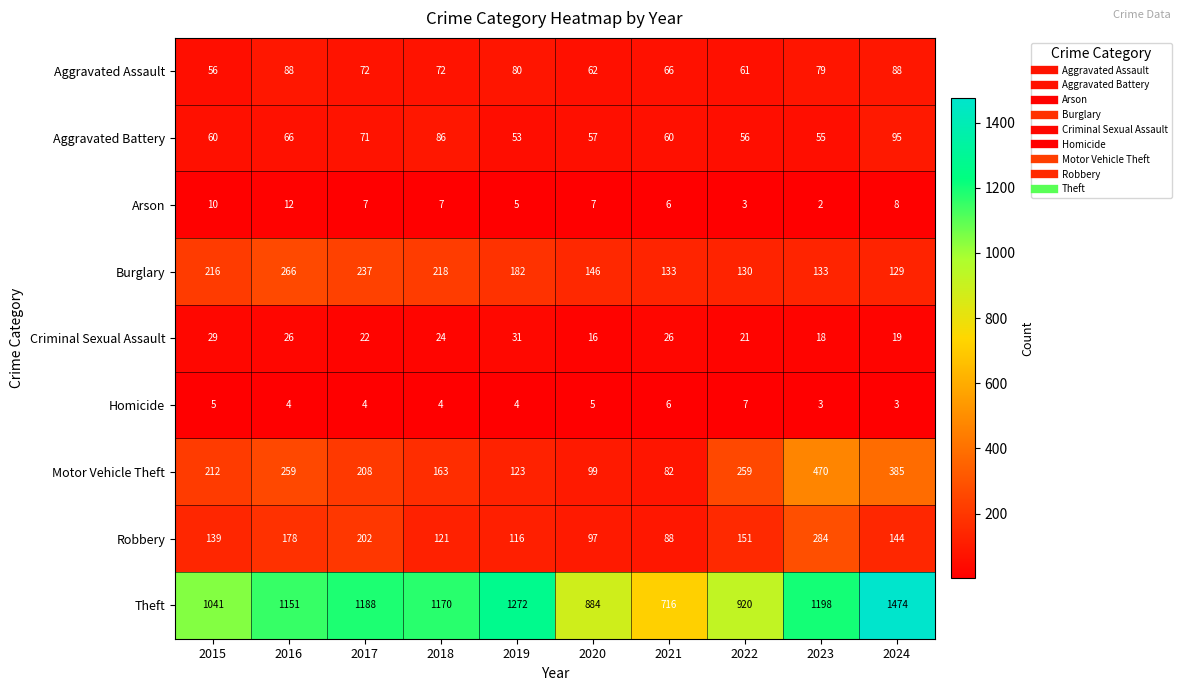

What is the average value of the Aggravated Assault series?

72